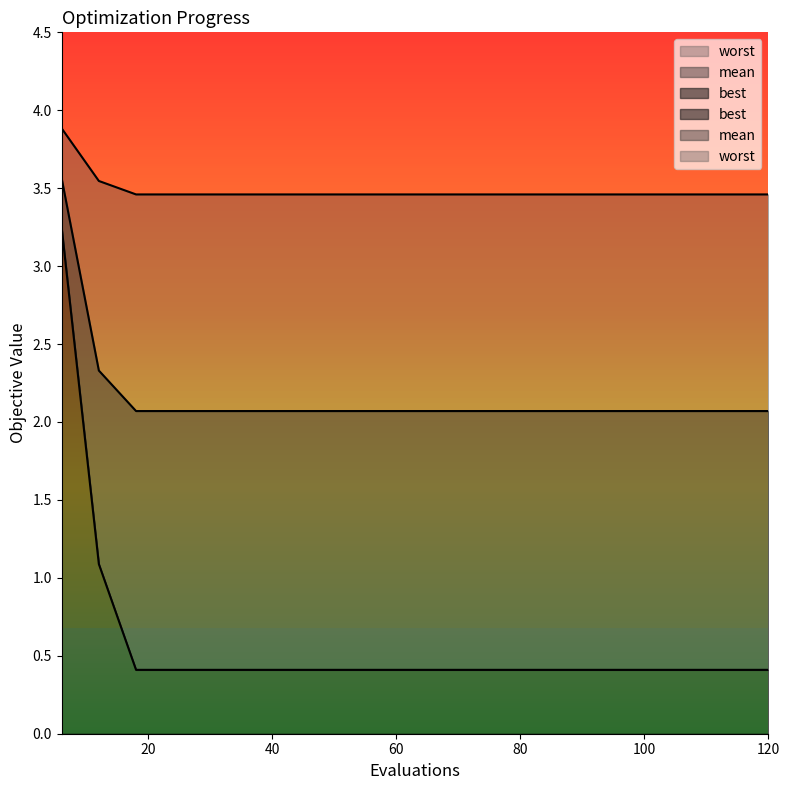

At which label does worst reach its minimum?

18